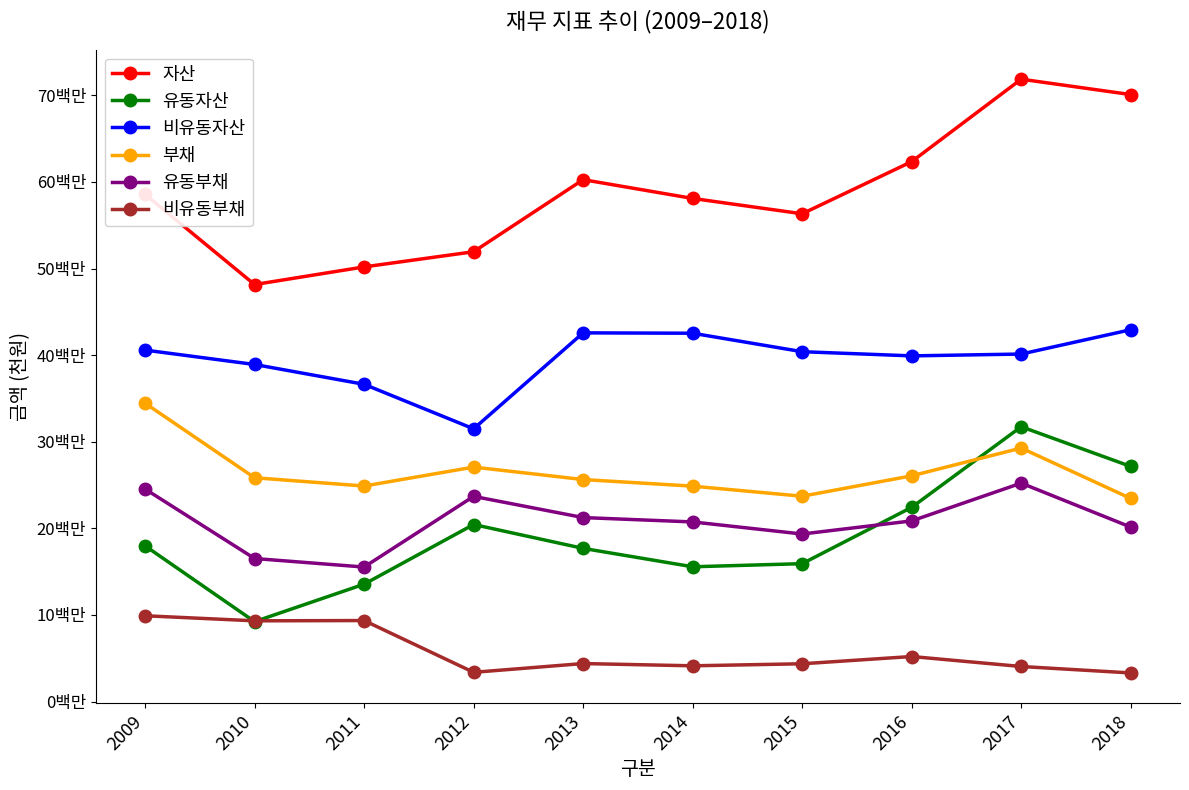

What are all the series names shown in the legend?

자산, 유동자산, 비유동자산, 부채, 유동부채, 비유동부채